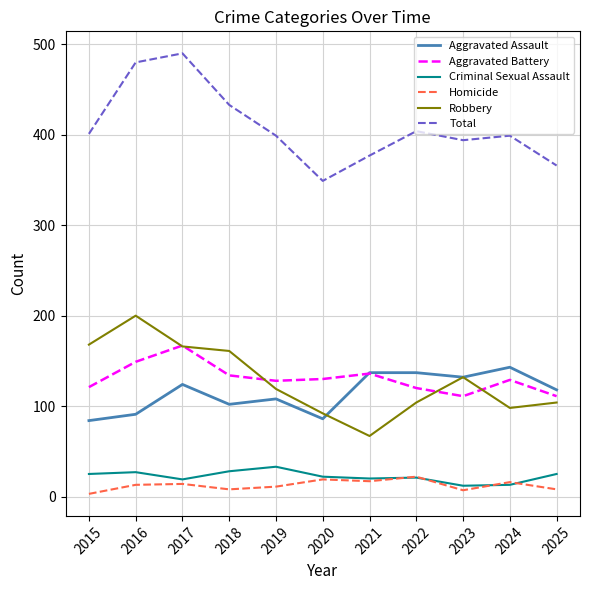

What is the average value of the Homicide series?

13